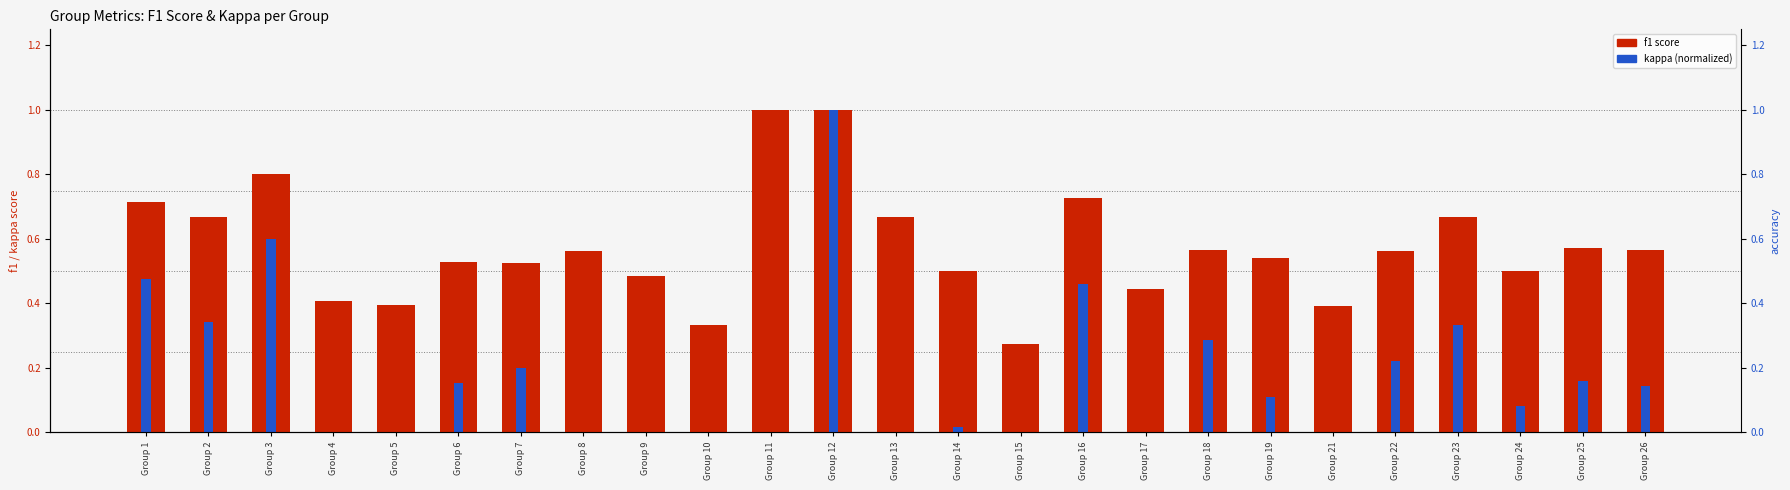

How many distinct data groups are displayed?

2